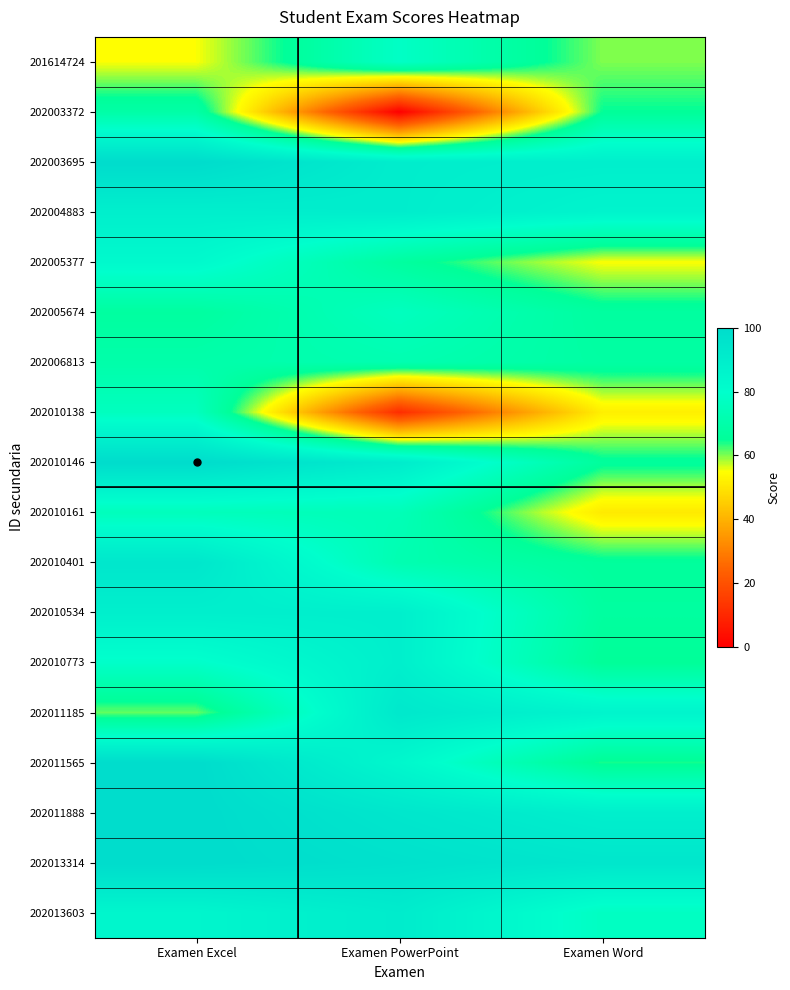

What is the total value across all series at Examen PowerPoint?

1358